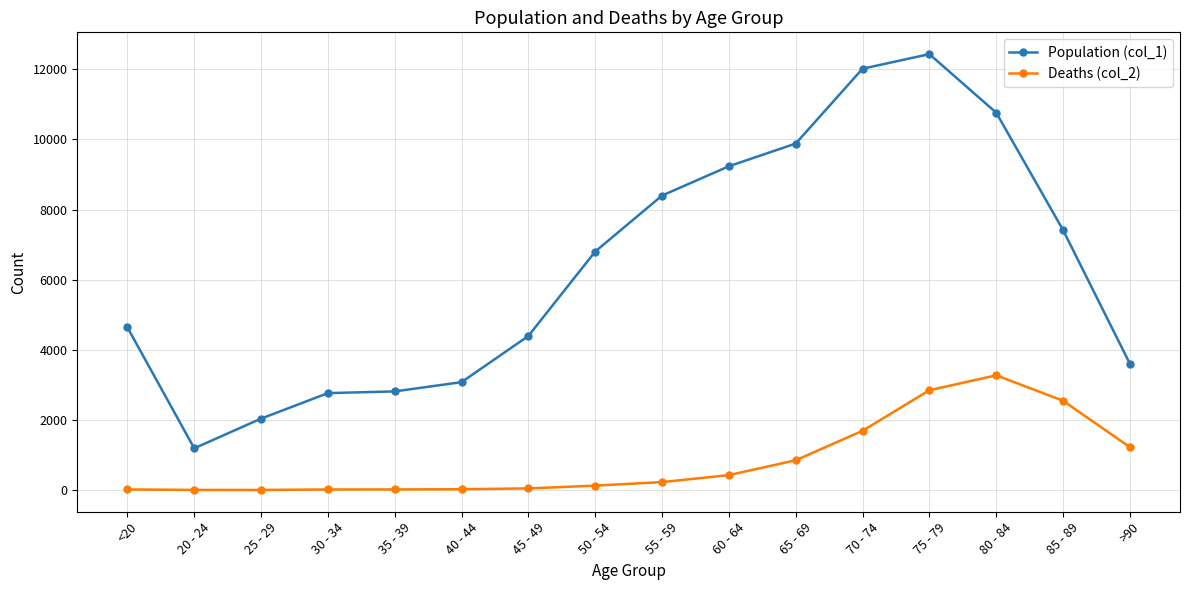

What is the difference between the highest and lowest values at 30 - 34?

2748